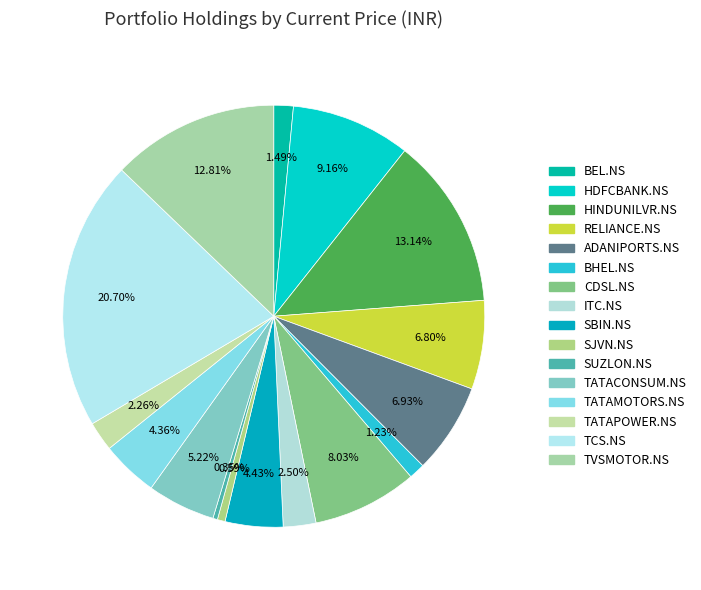

How many segments does this pie chart have?

16